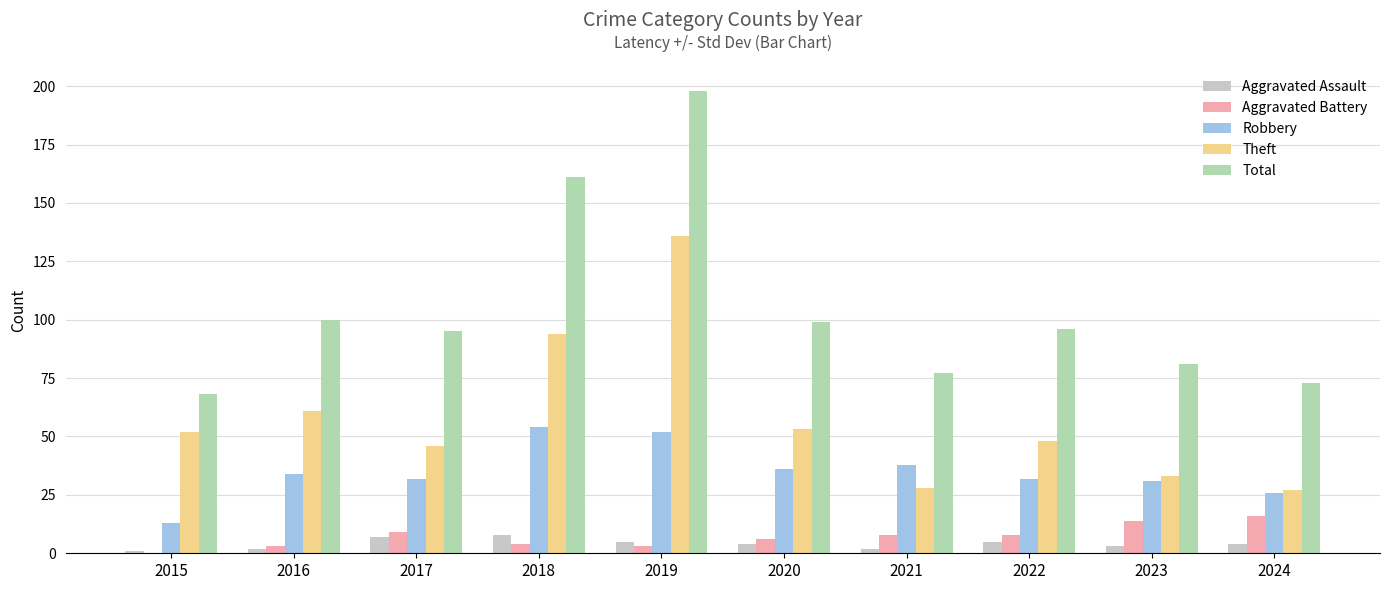

How many values in Aggravated Battery are above zero?

9